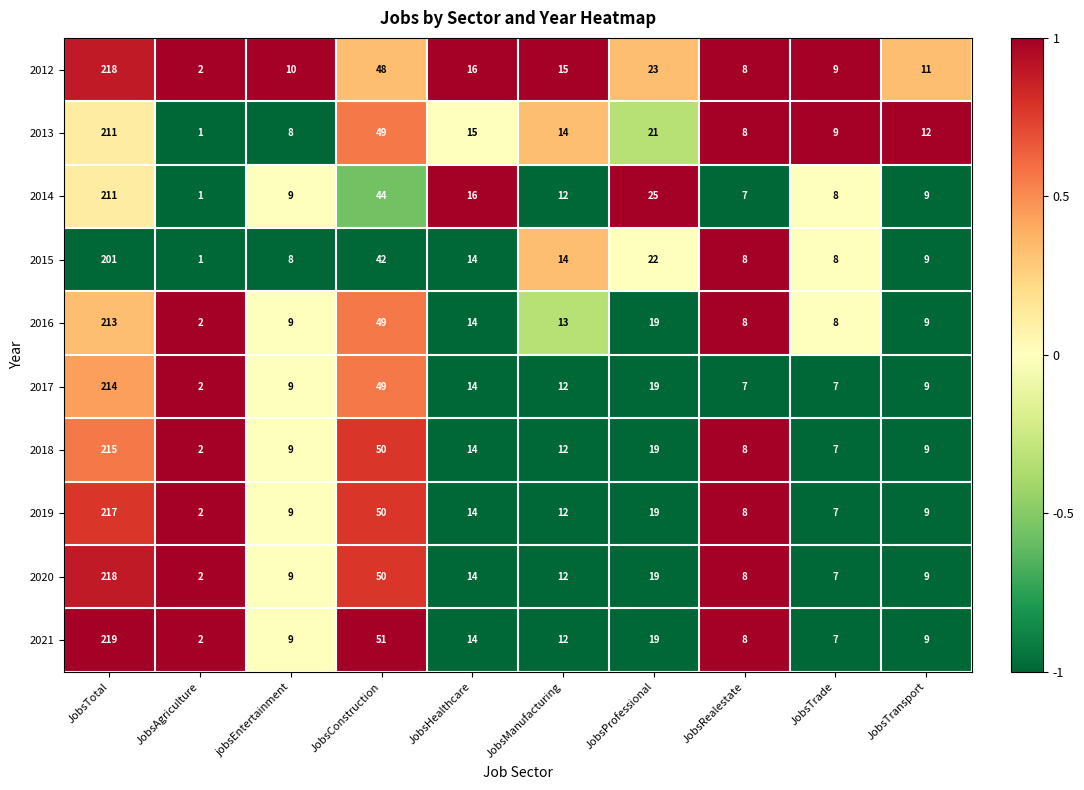

Is the value of 2014 at JobsConstruction greater than the value of 2018 at JobsProfessional?

Yes